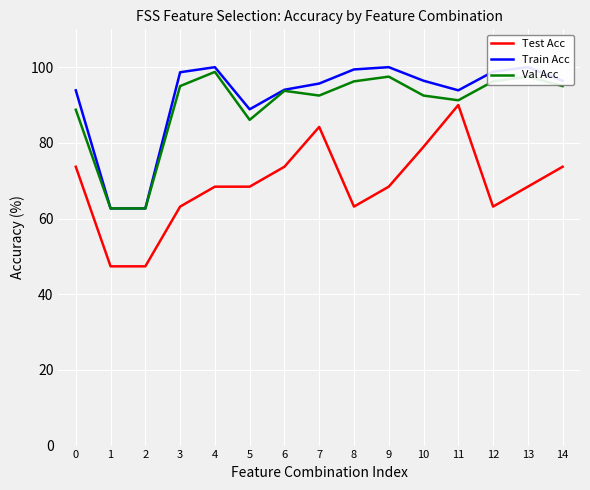

List the labels in order of Train Acc value, smallest first.

1, 2, 5, 0, 11, 6, 7, 10, 14, 3, 12, 8, 4, 9, 13